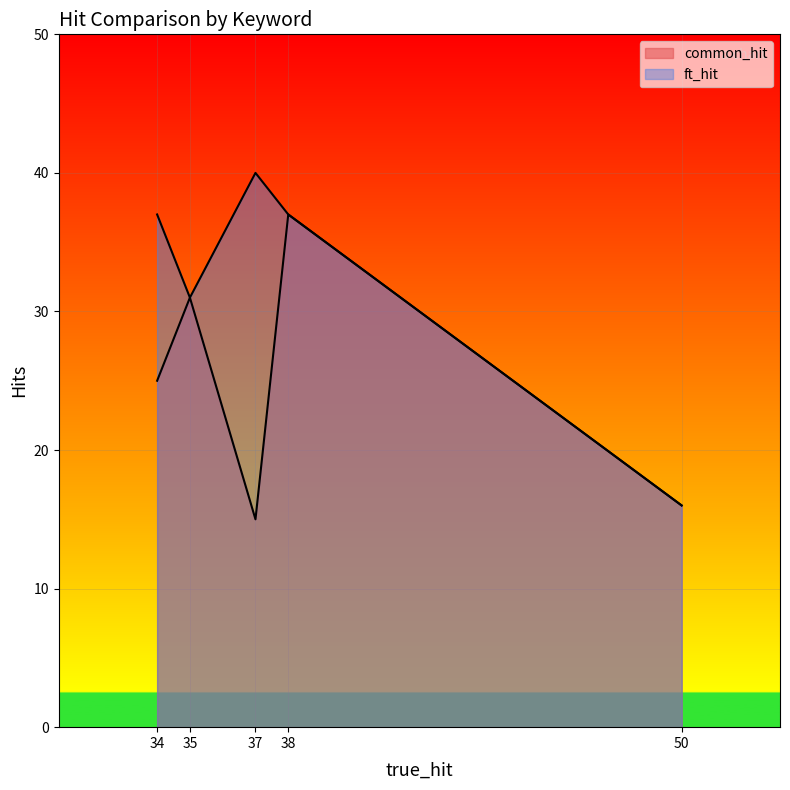

True or false: ft_hit and common_hit intersect in this chart.

False